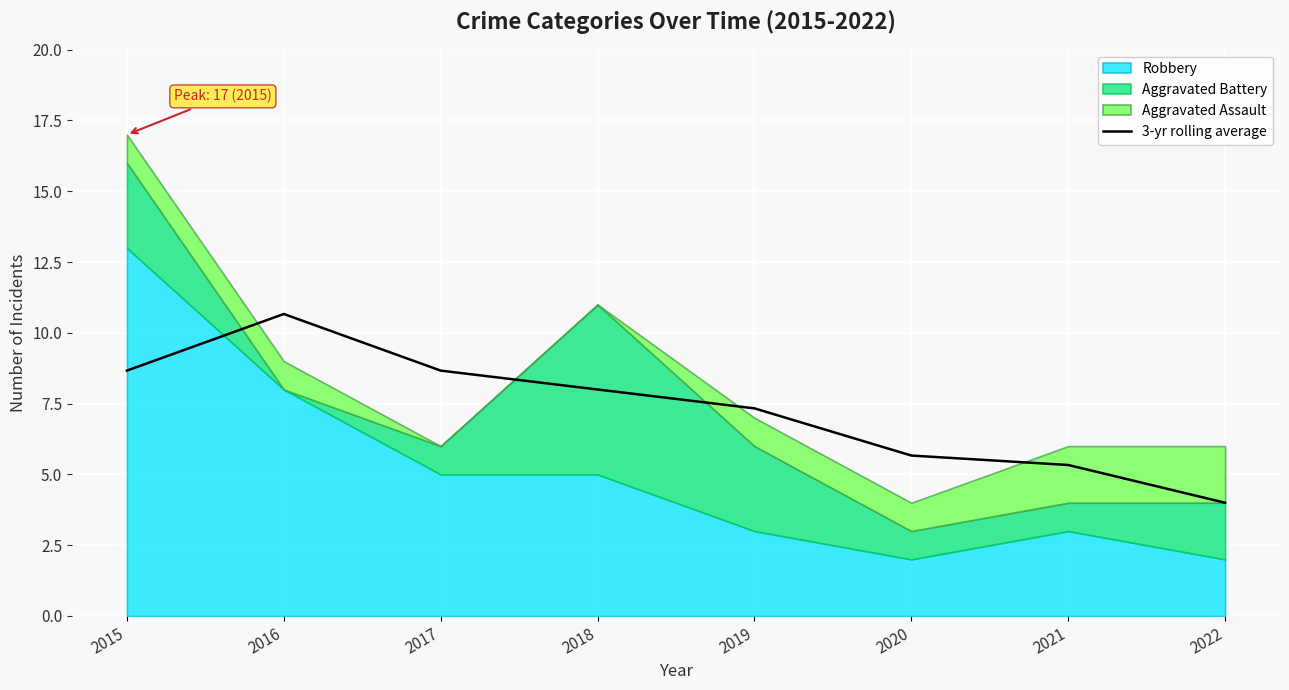

At which label does 3-yr rolling average first exceed 7?

2015